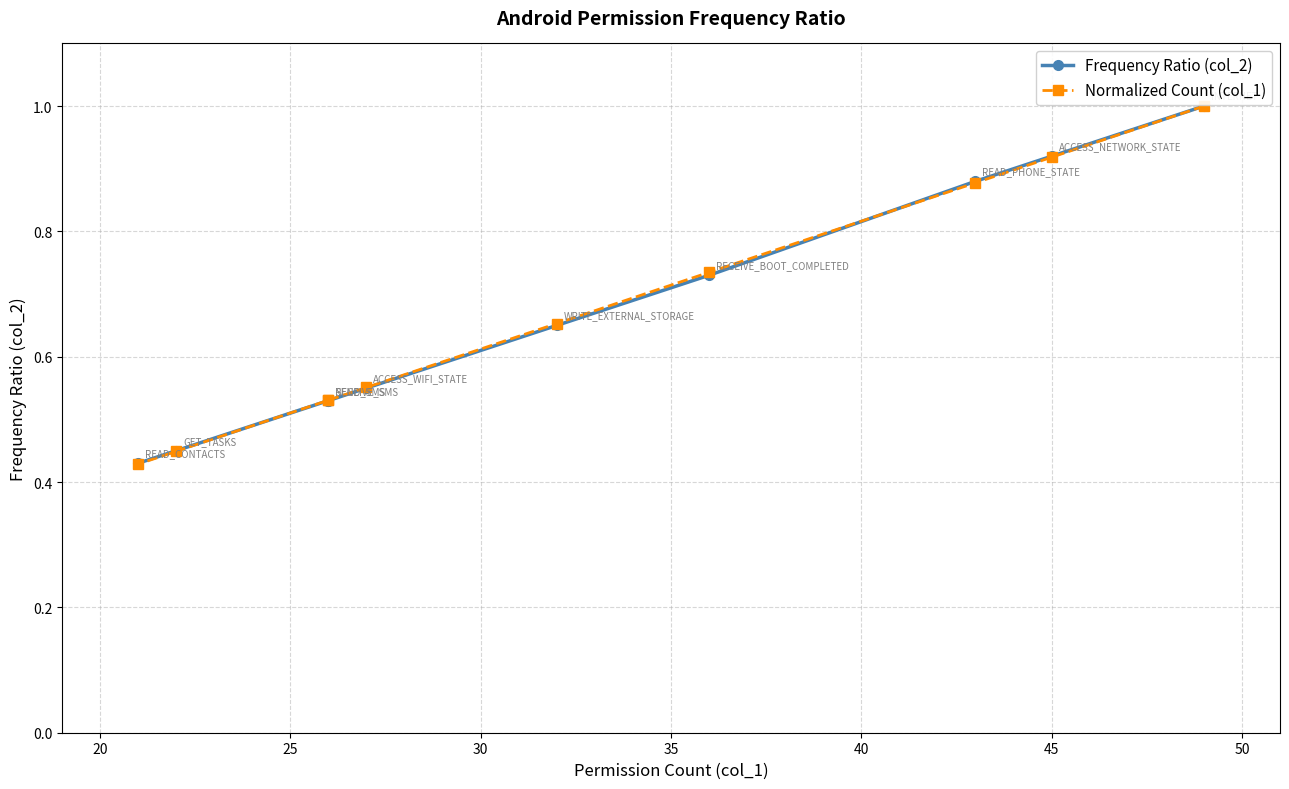

What is the average value of the Frequency Ratio (col_2) series?

0.7